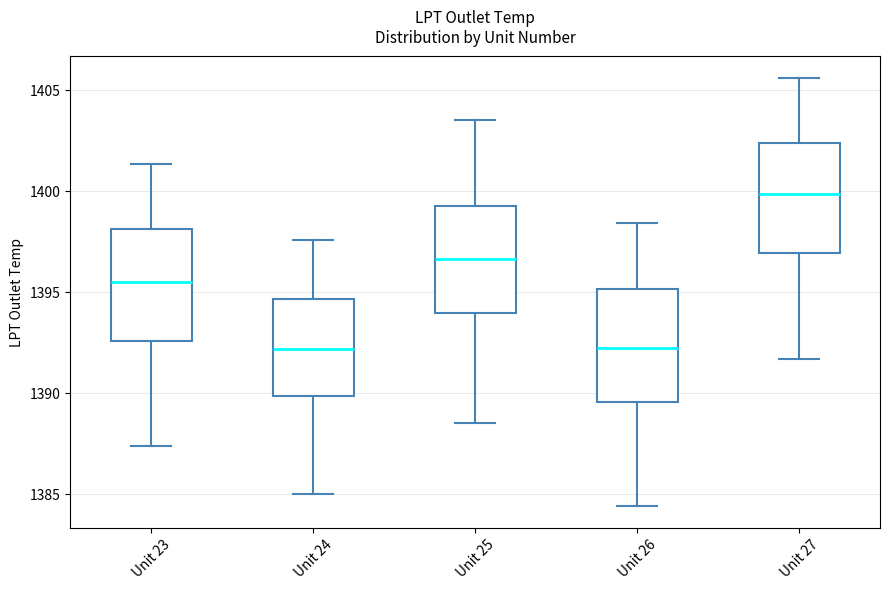

Reading left to right, read every box against the y-axis: the position of its median line, the range the box covers, and the ends of its whiskers. The values are not printed on the chart, so give them approximately, as read against the axis.

Unit 23: median 1395.5, box 1392.5 to 1398.0, whiskers 1387.5 to 1401.5
Unit 24: median 1392.0, box 1390.0 to 1394.5, whiskers 1385.0 to 1397.5
Unit 25: median 1396.5, box 1394.0 to 1399.5, whiskers 1388.5 to 1403.5
Unit 26: median 1392.5, box 1389.5 to 1395.0, whiskers 1384.5 to 1398.5
Unit 27: median 1400.0, box 1397.0 to 1402.5, whiskers 1391.5 to 1405.5